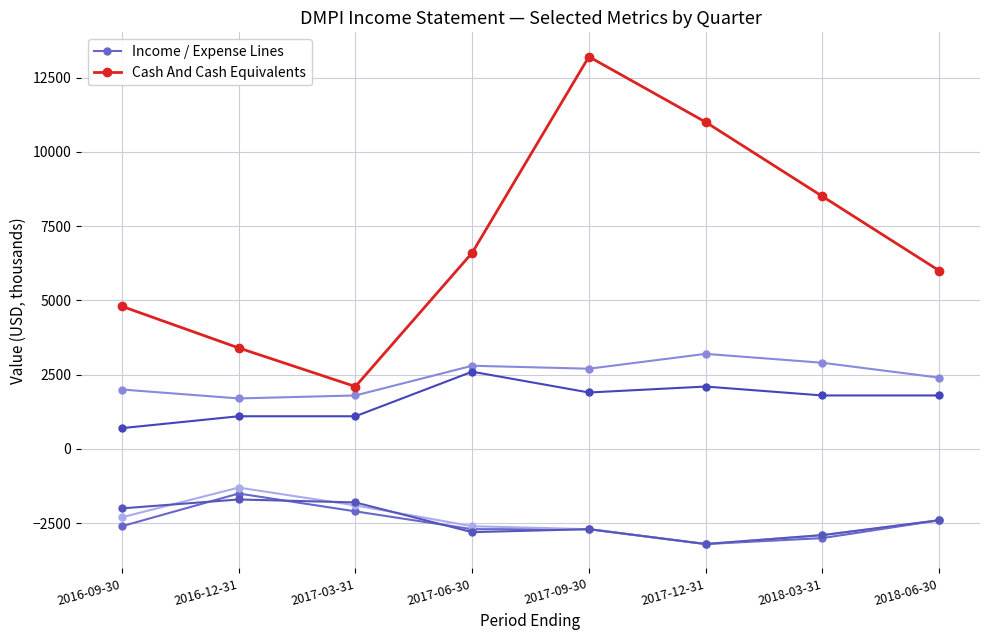

Reading left to right, transcribe all the data shown in this chart.

Income / Expense Lines: -2600	-1500	-2100	-2700	-2700	-3200	-3000	-2400
Cash And Cash Equivalents: 4800	3400	2100	6600	13200	11000	8500	6000